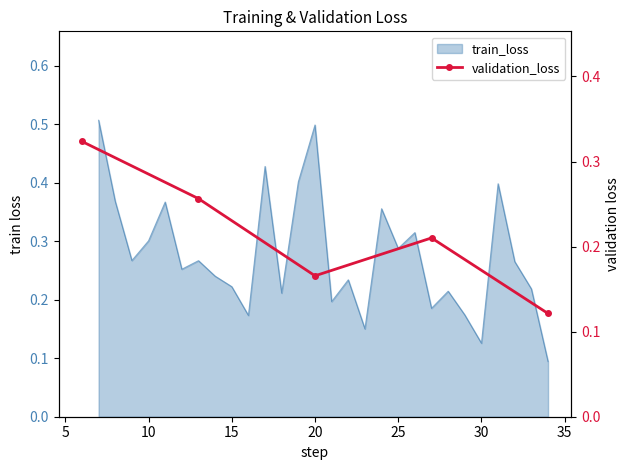

True or false: the data shows 0.1 at 20.

False